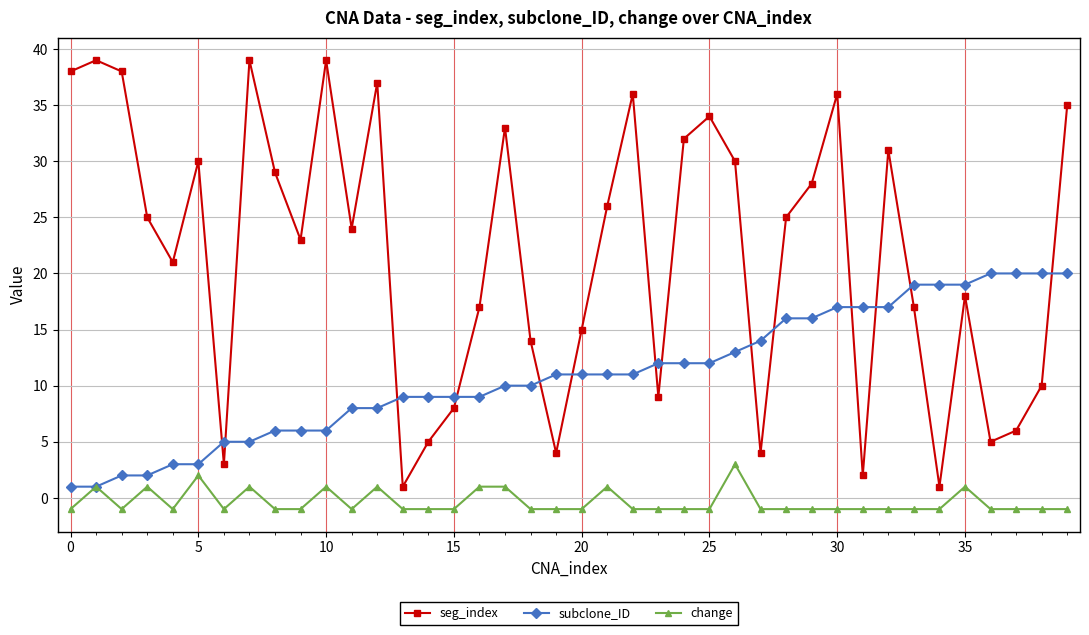

Which series has the largest total across all categories?

seg_index